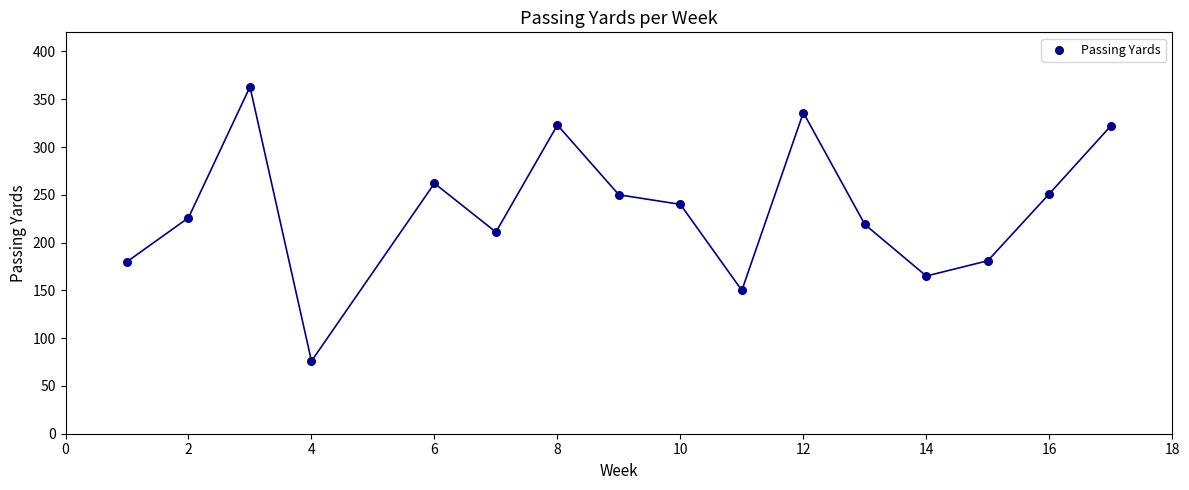

What is the range of Y values (max minus min)?

287